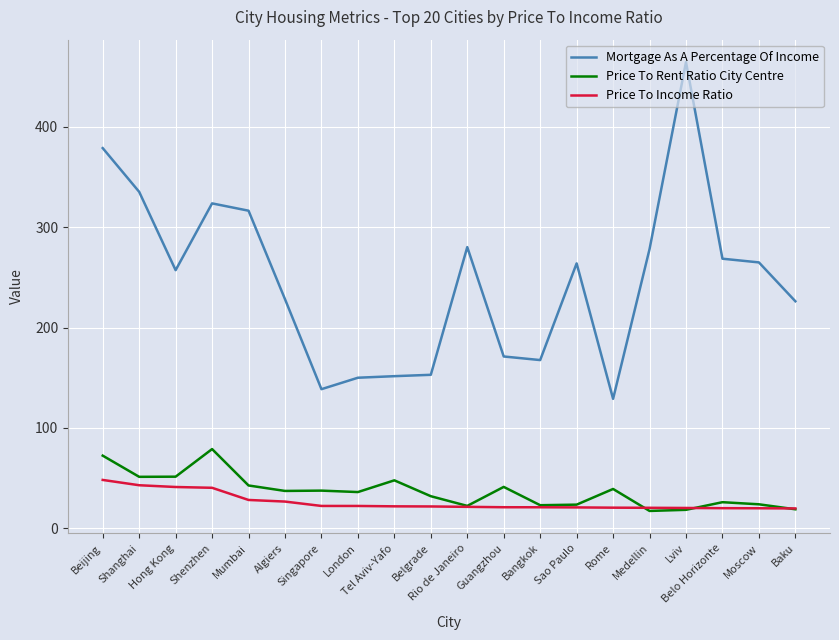

What position from the right is Belgrade?

11